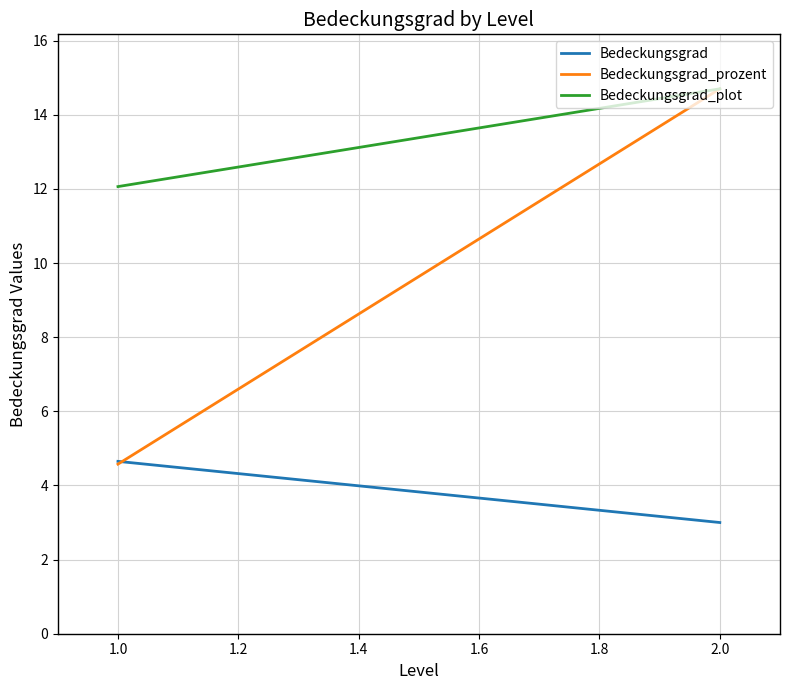

Reading right to left, transcribe all the data shown in this chart.

Bedeckungsgrad: 3.0	4.7
Bedeckungsgrad_prozent: 14.7	4.6
Bedeckungsgrad_plot: 14.7	12.1